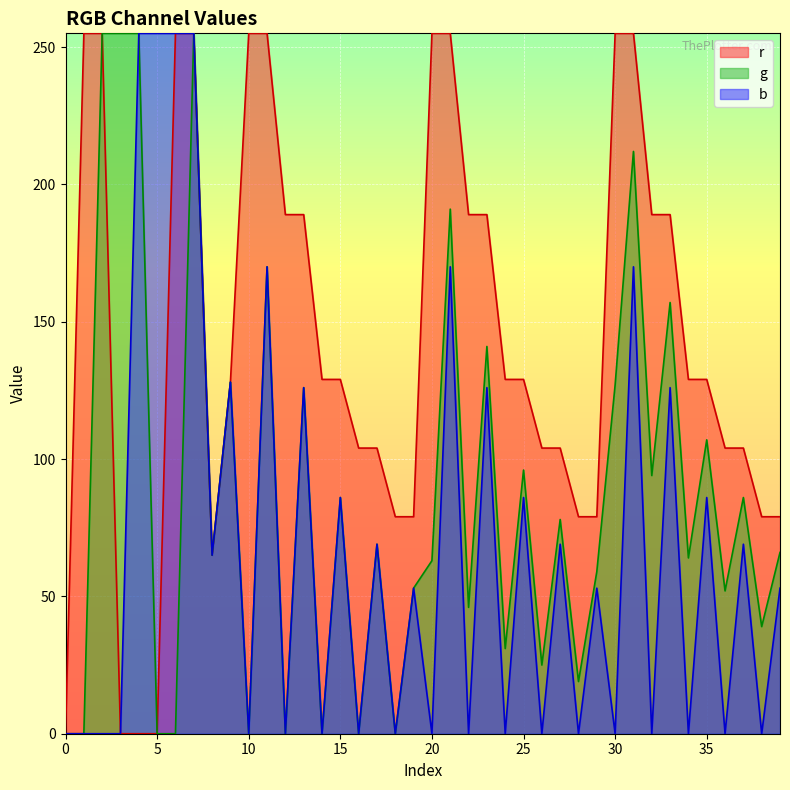

What is the highest value of the r series?

255